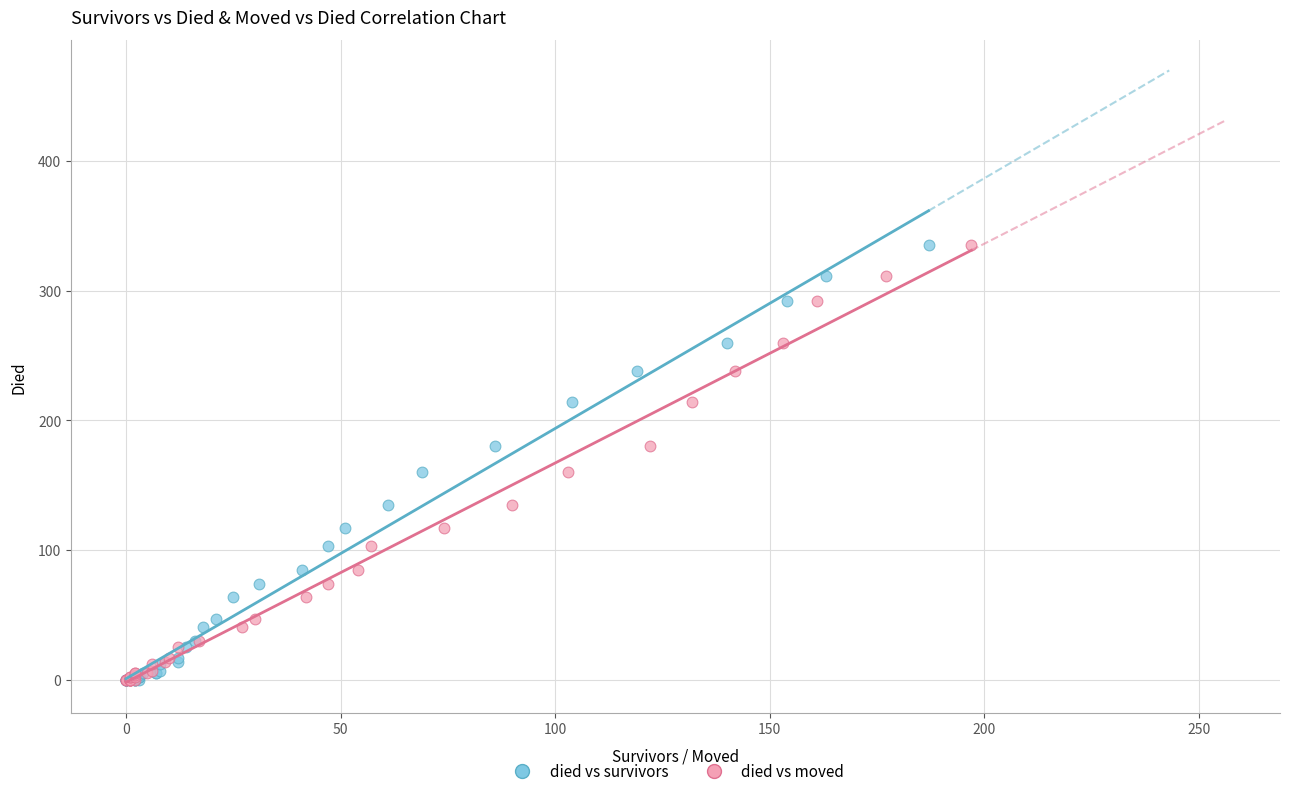

What are all the series names shown in the legend?

died vs survivors, died vs moved